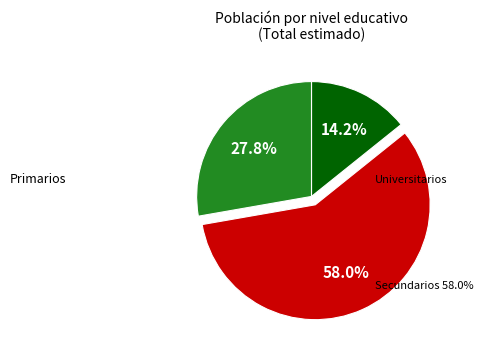

Does Universitarios represent more than half of the total?

No